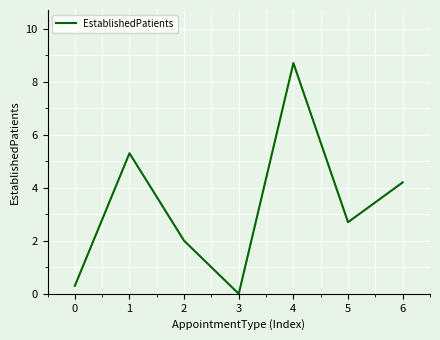

At which label does the data first exceed 2?

1